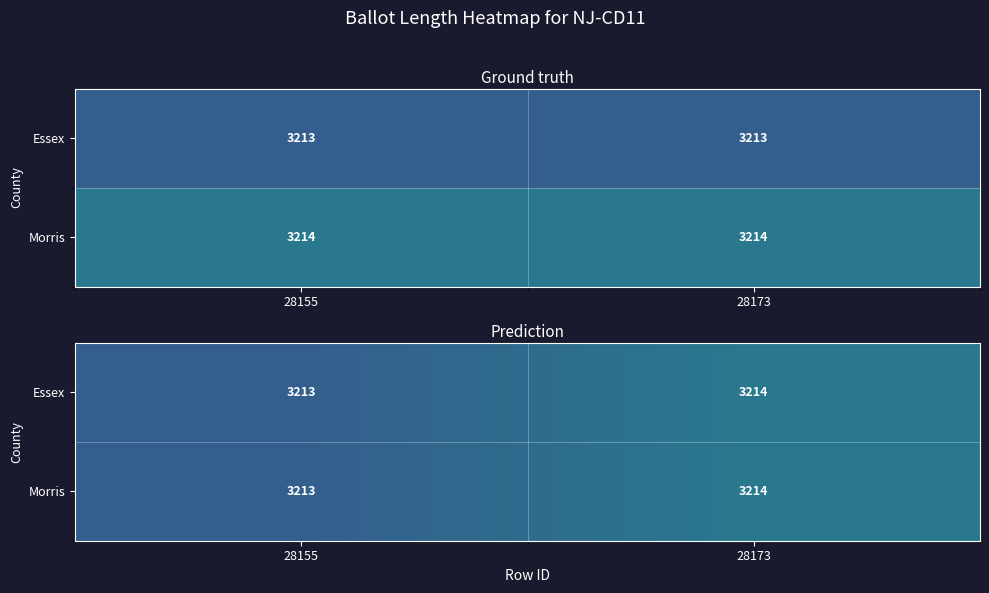

Which series has the largest range (max minus min)?

Essex